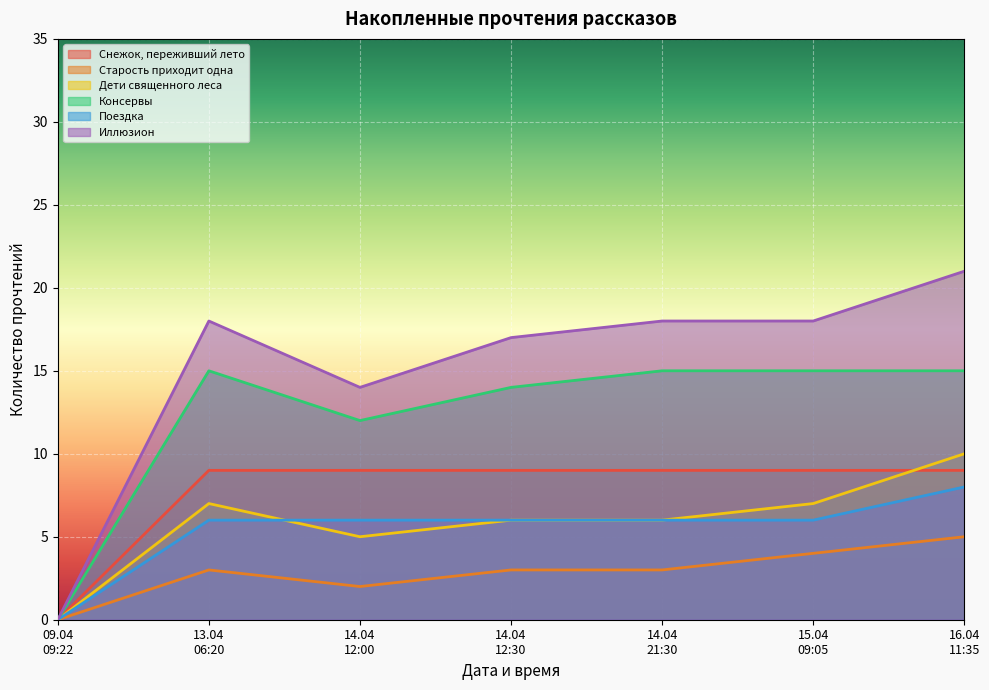

Which series has the largest total across all categories?

Иллюзион